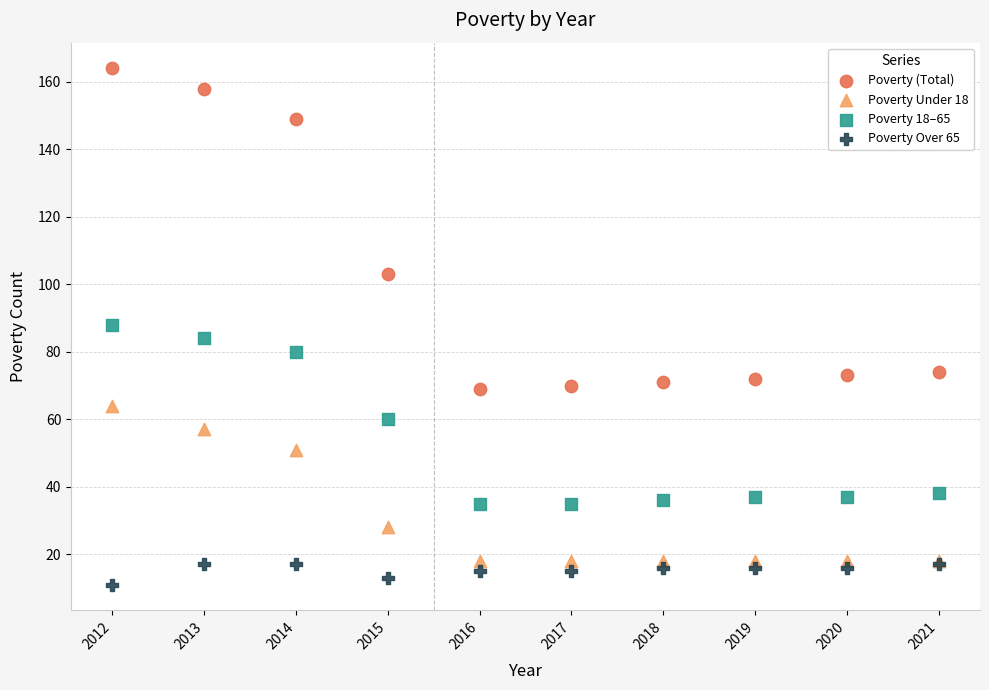

Which series reaches the maximum Y coordinate?

Poverty (Total)